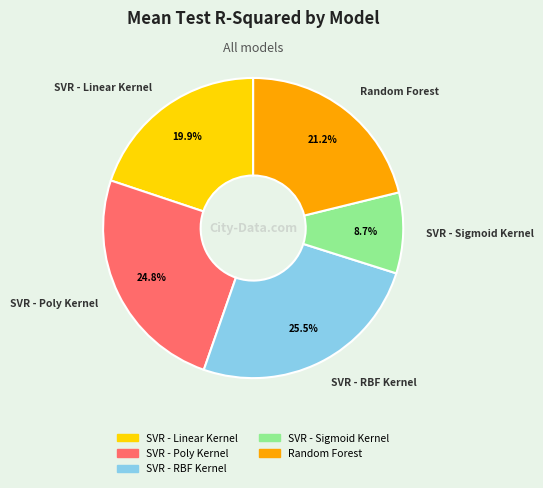

How many slices are in this pie chart?

5